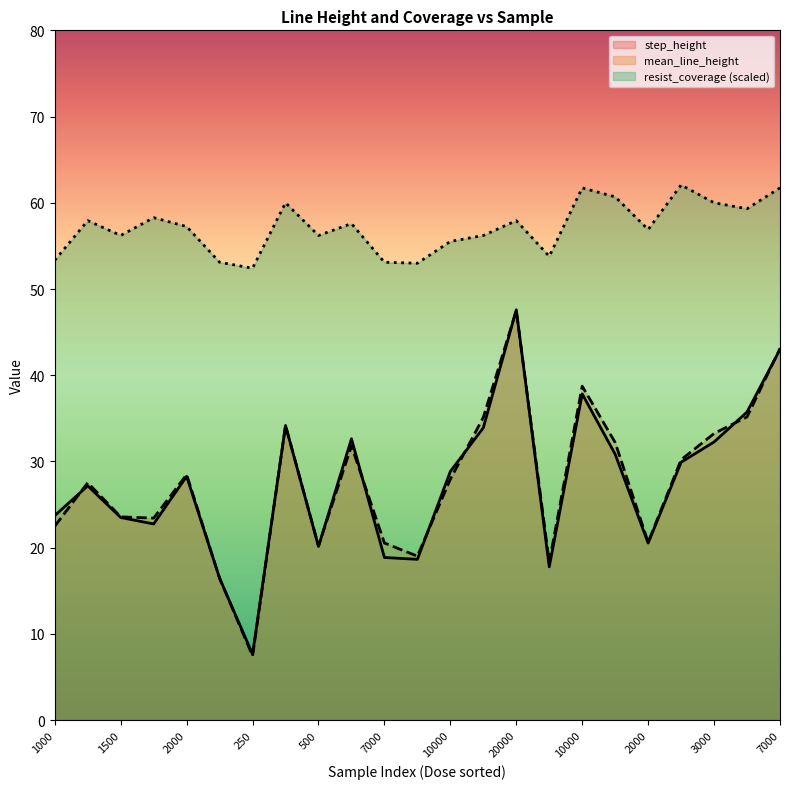

What is the sum of all step_height values?

632.2